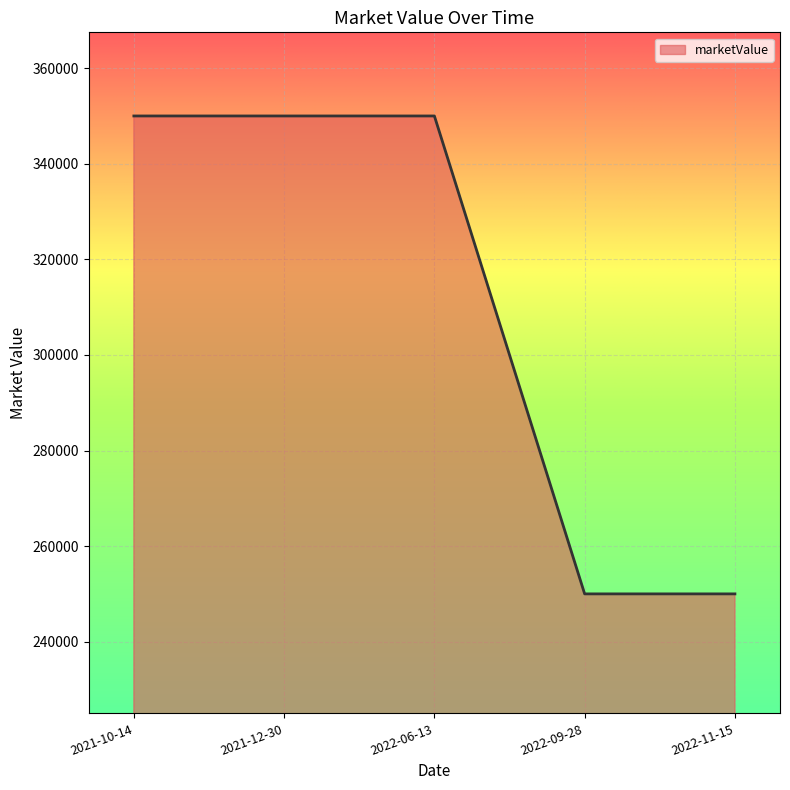

What is the approximate value at 2021-12-30, to the nearest 100?

350000